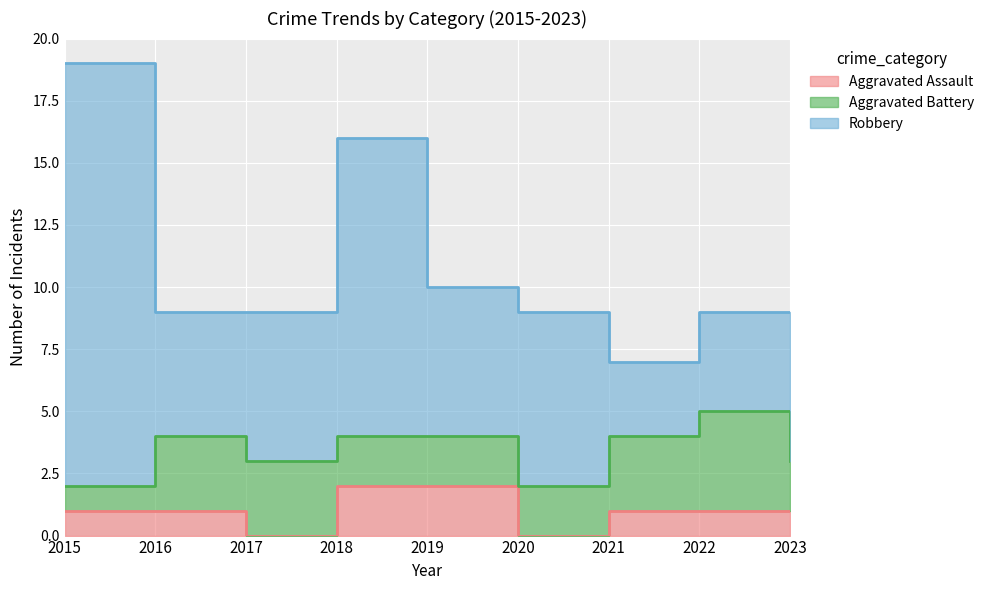

Which series changed the most between 2022 and 2023?

Aggravated Battery